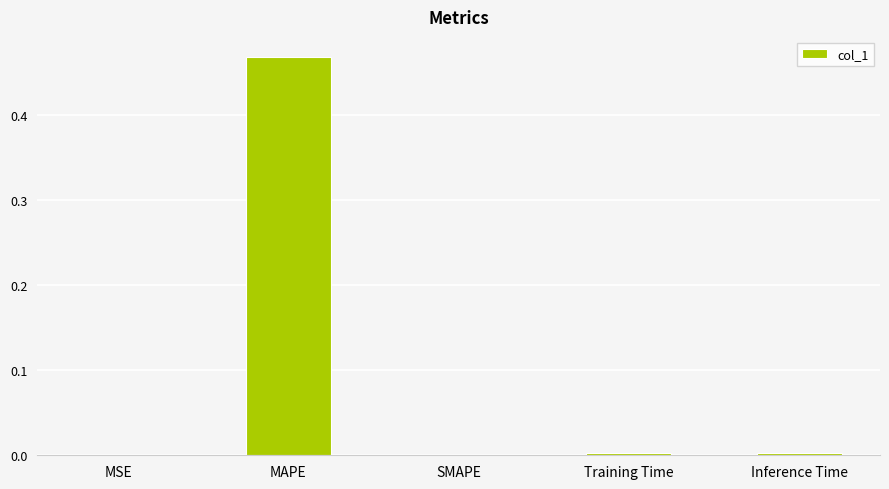

The chart shows a value of 0.0 at MSE. True or false?

True